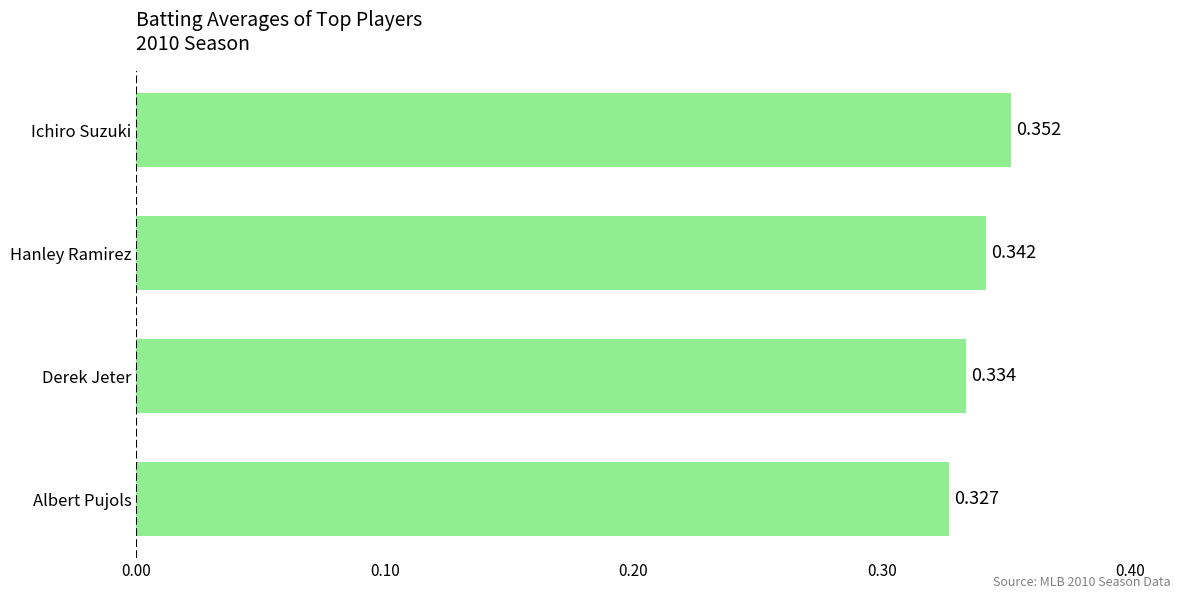

Where is the data nearest to the value 0?

Albert Pujols